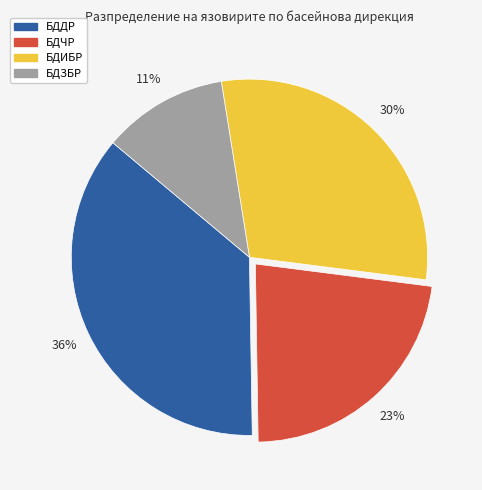

Is there a majority slice in this chart?

No